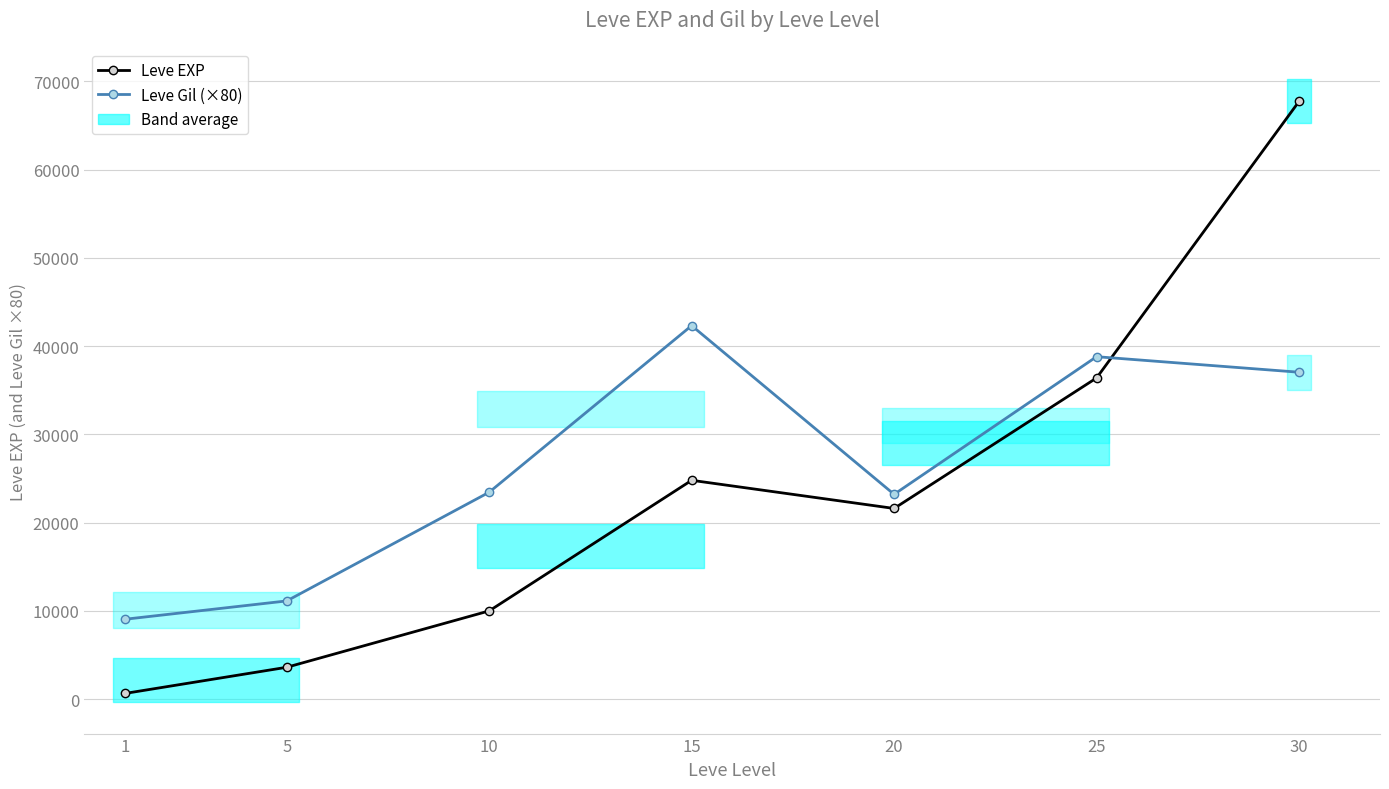

Which label corresponds to the largest value in the chart?

30